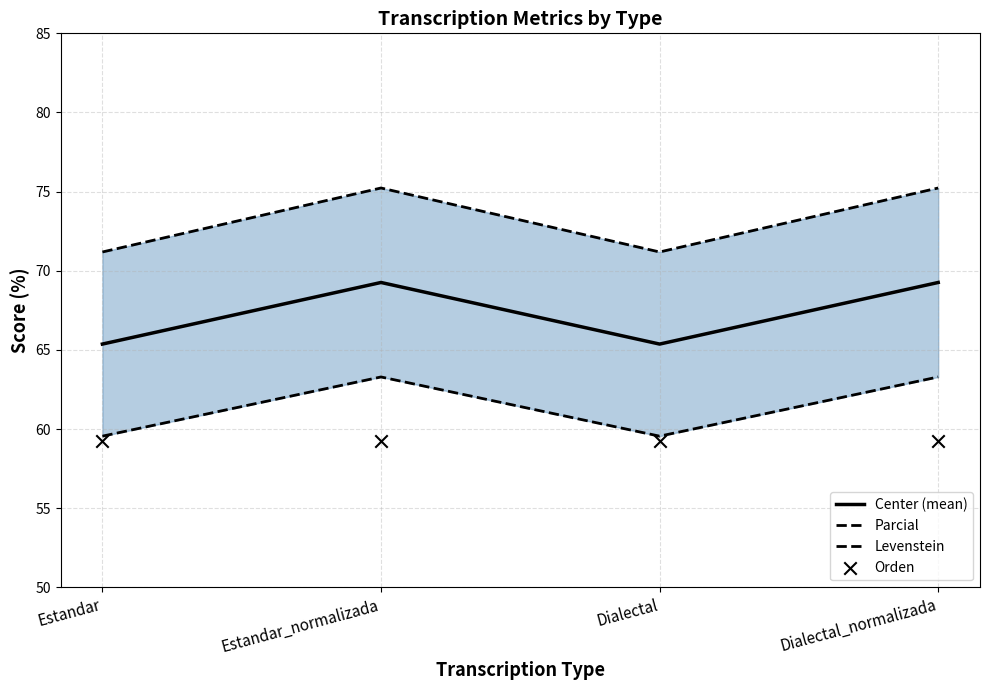

Which series reaches the maximum Y coordinate?

Parcial